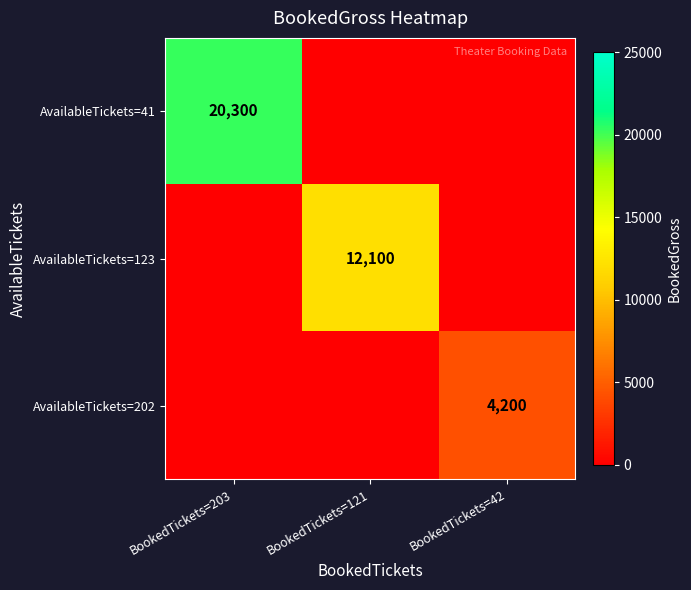

True or false: AvailableTickets=123 has a value of 12100 at BookedTickets=121.

True